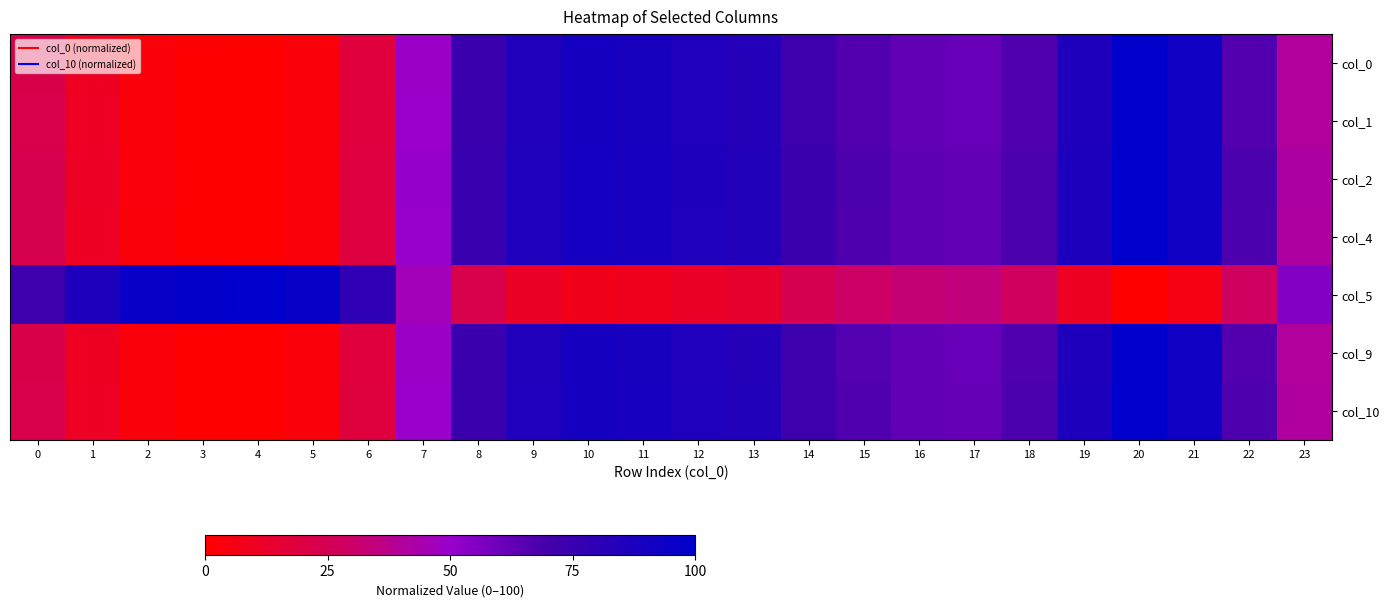

At how many categories does at least one series exceed 97?

3